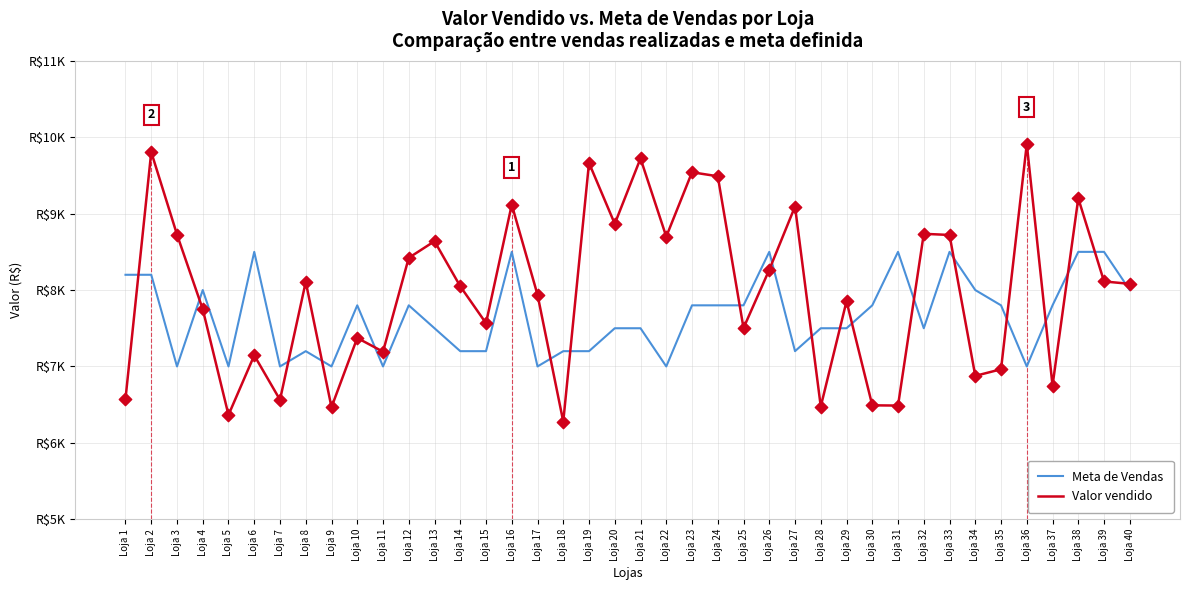

Which series contains the highest Y value?

Valor vendido